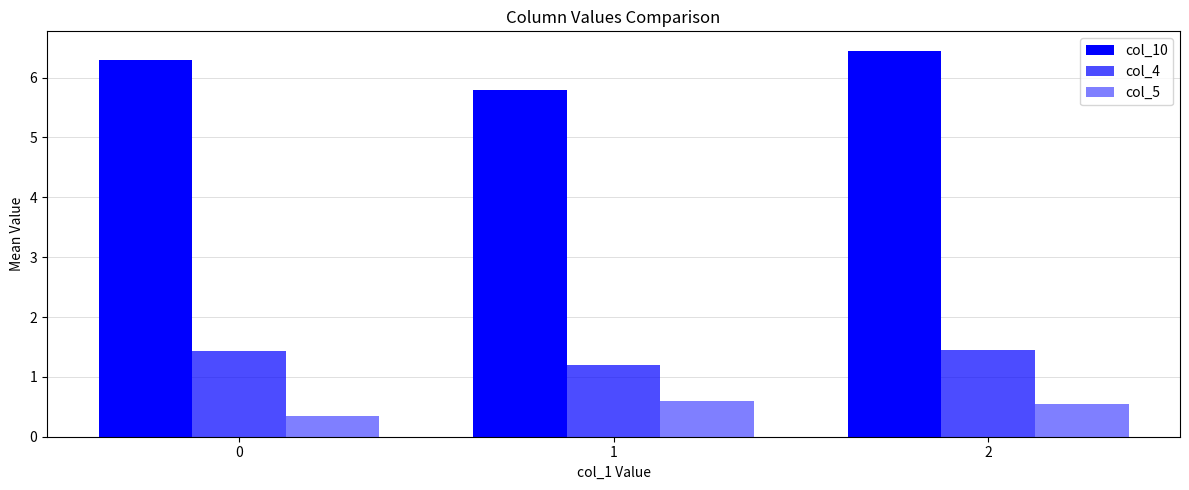

What is the value of the col_5 bar at the 1st from the left?

0.3